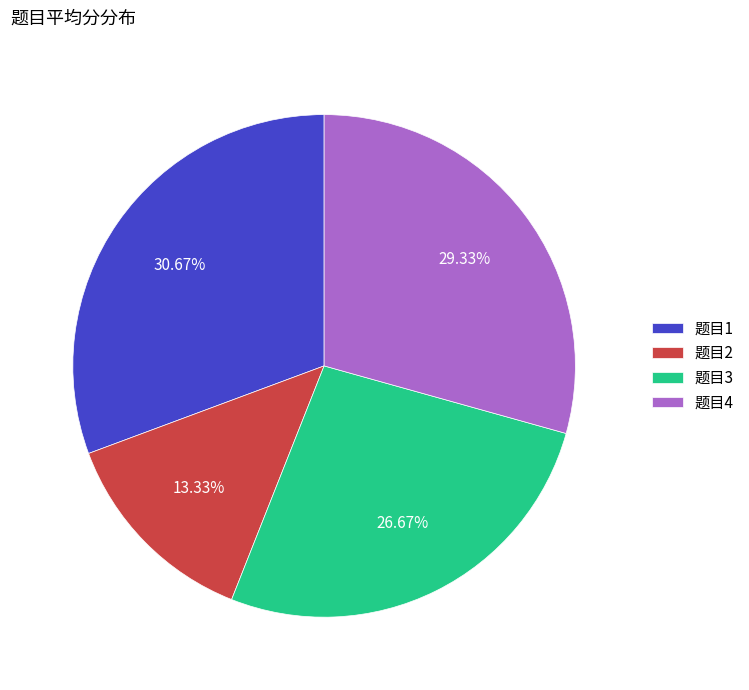

Is there a majority slice in this chart?

No